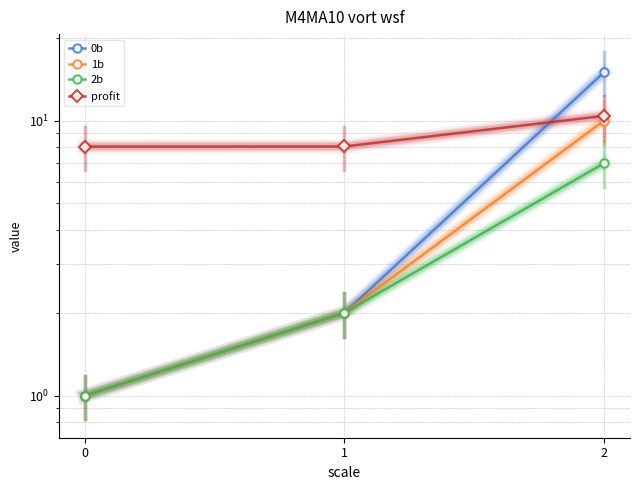

Does the chart have visible grid lines?

Yes